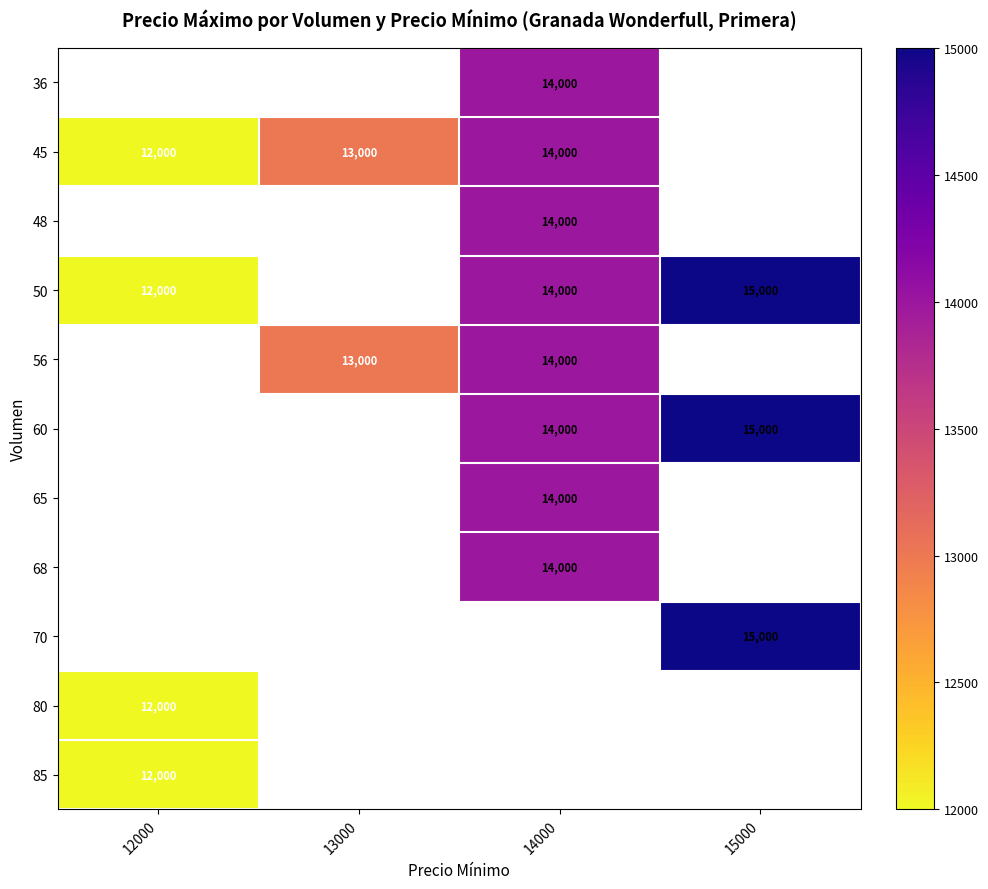

Which category has the lowest value across all series?

12000